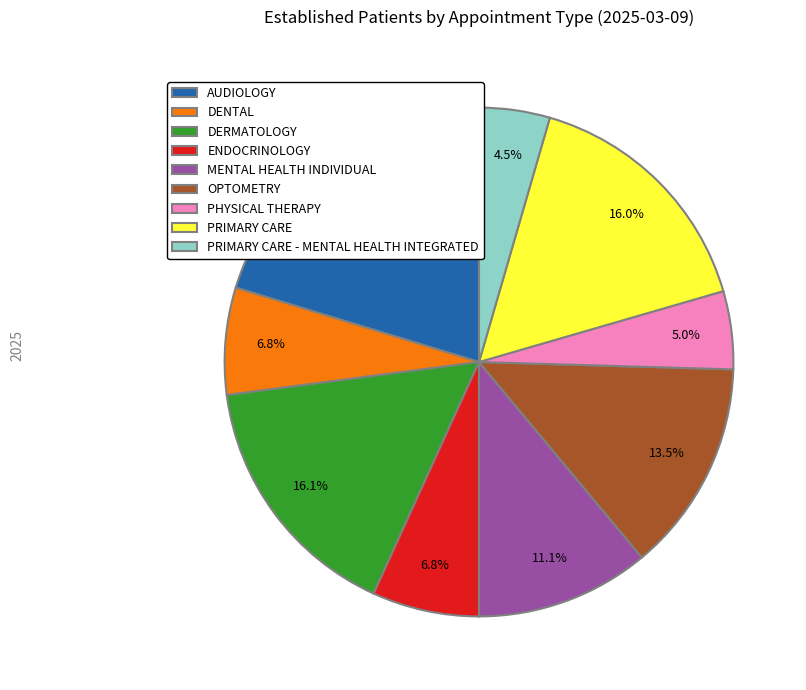

Which has a higher value, PRIMARY CARE or DENTAL?

PRIMARY CARE